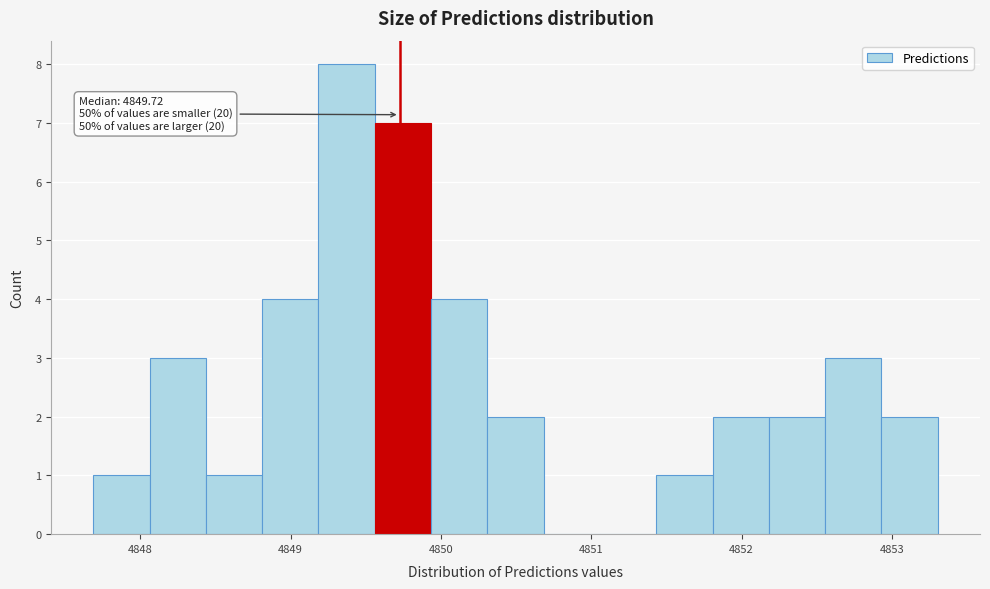

Read against the x-axis, roughly where is the centre of the tallest bar?

4849.4